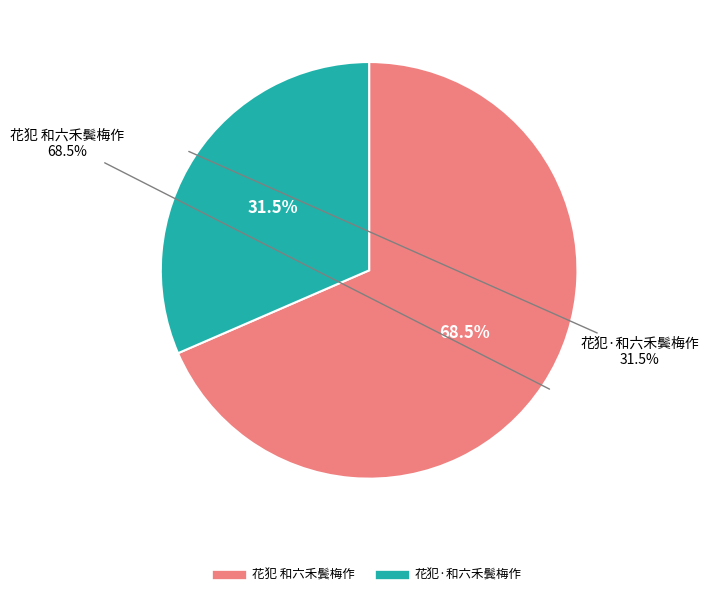

To the nearest percent, what is the average slice percentage?

50%